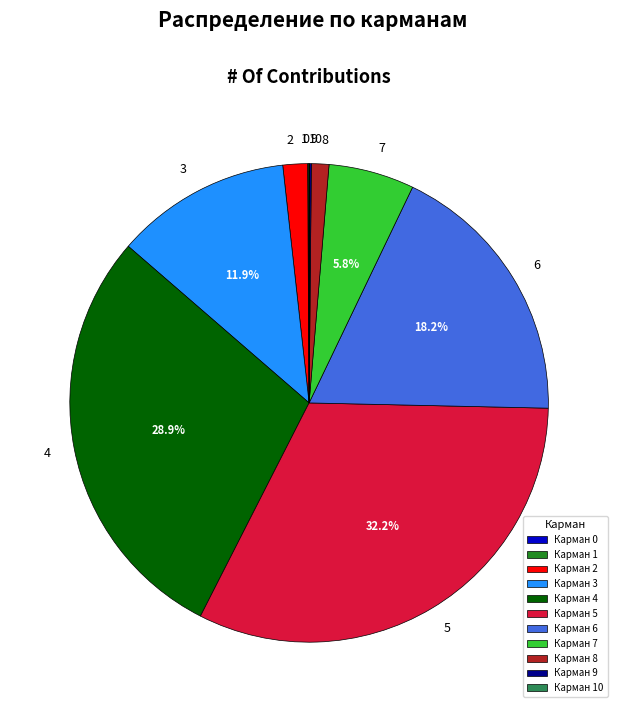

Is 4 the majority of the pie?

No